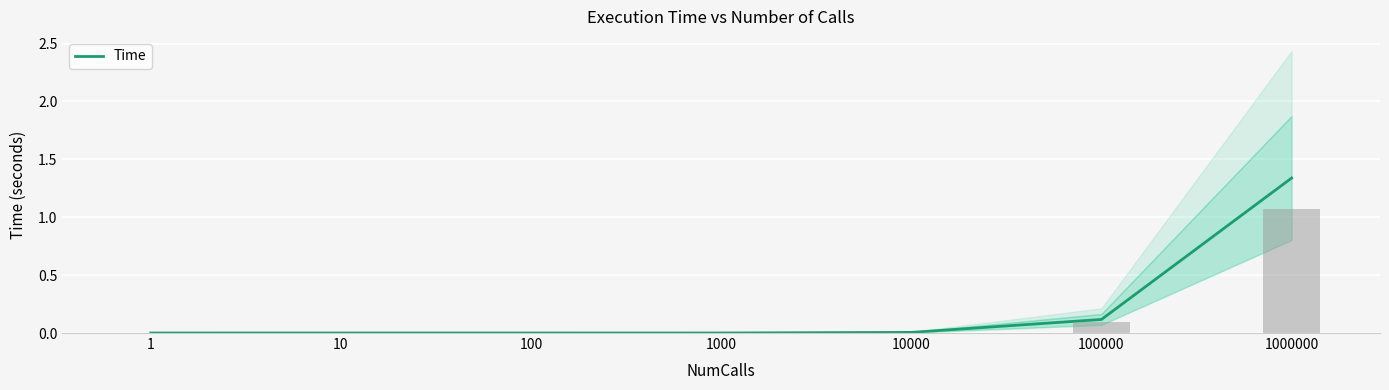

Does the chart contain any negative values?

No